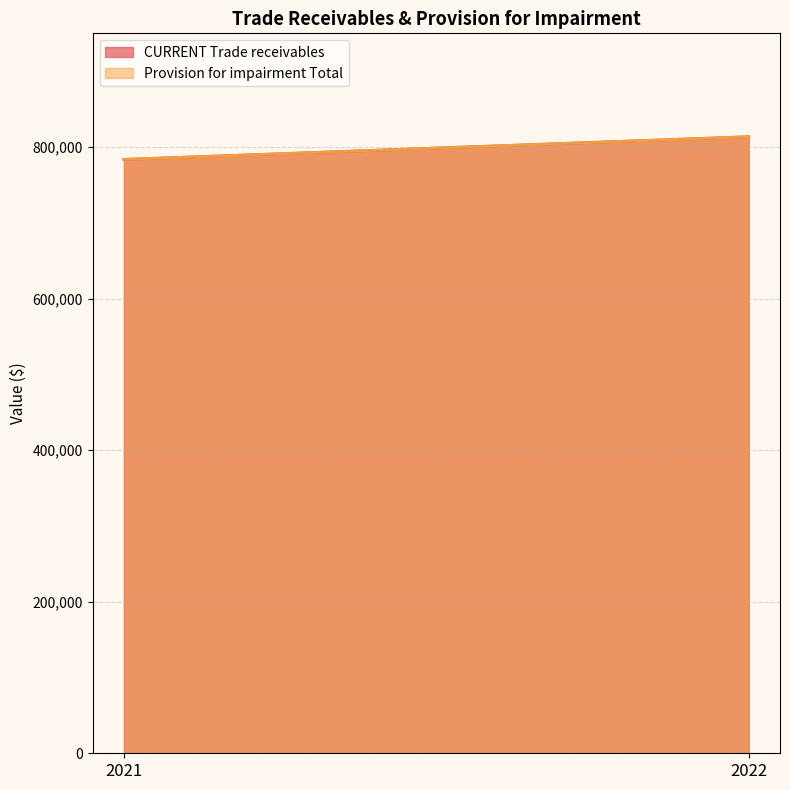

What is the sum of all CURRENT Trade receivables values?

1597189